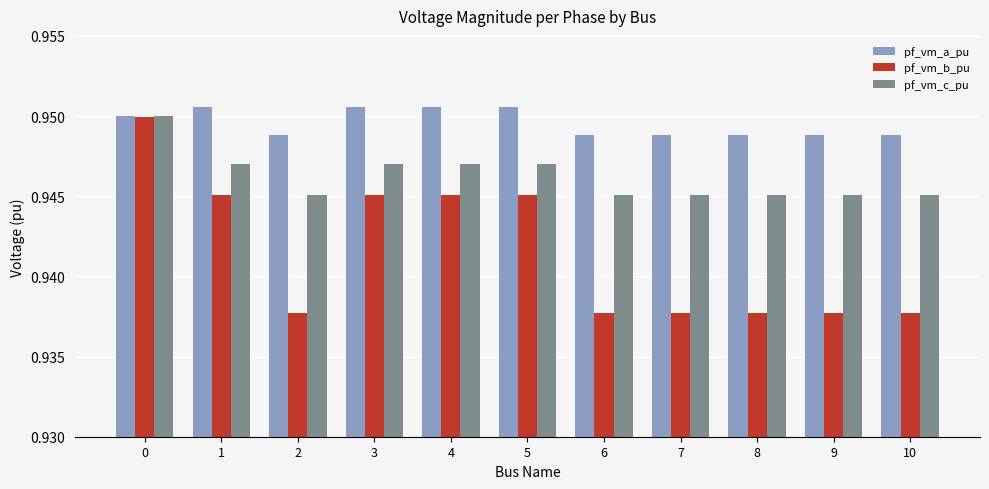

Rank the series by their average value, from highest to lowest.

pf_vm_a_pu, pf_vm_c_pu, pf_vm_b_pu